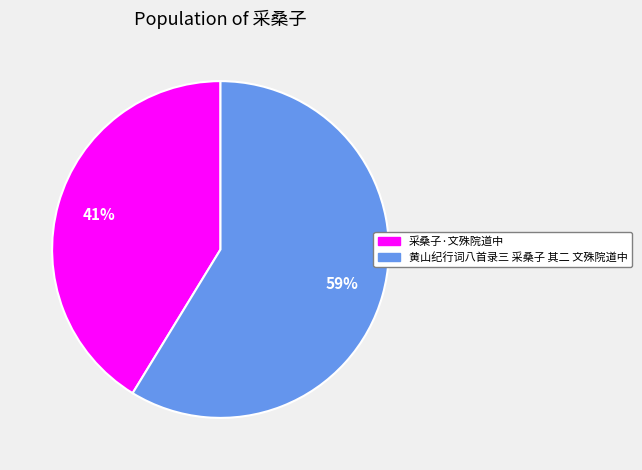

To the nearest percent, what portion does 黄山纪行词八首录三 采桑子 其二 文殊院道中 represent?

59%